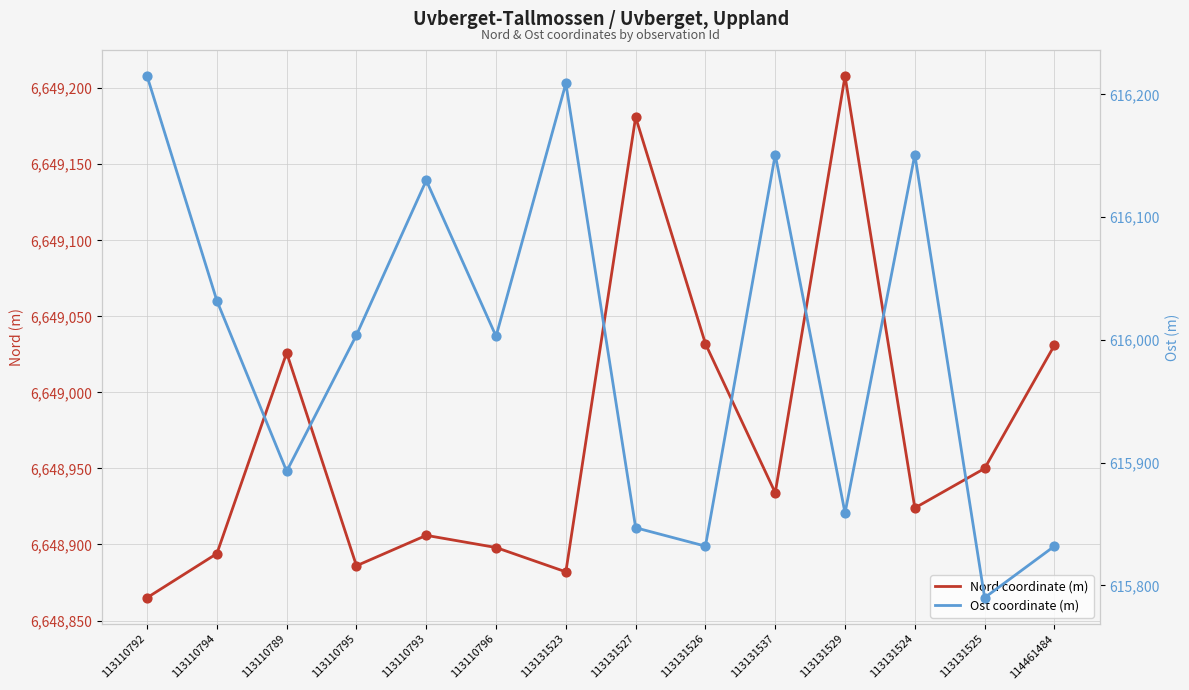

Is the value of Ost coordinate (m) at 113110793 greater than the value of Nord coordinate (m) at 113110789?

No